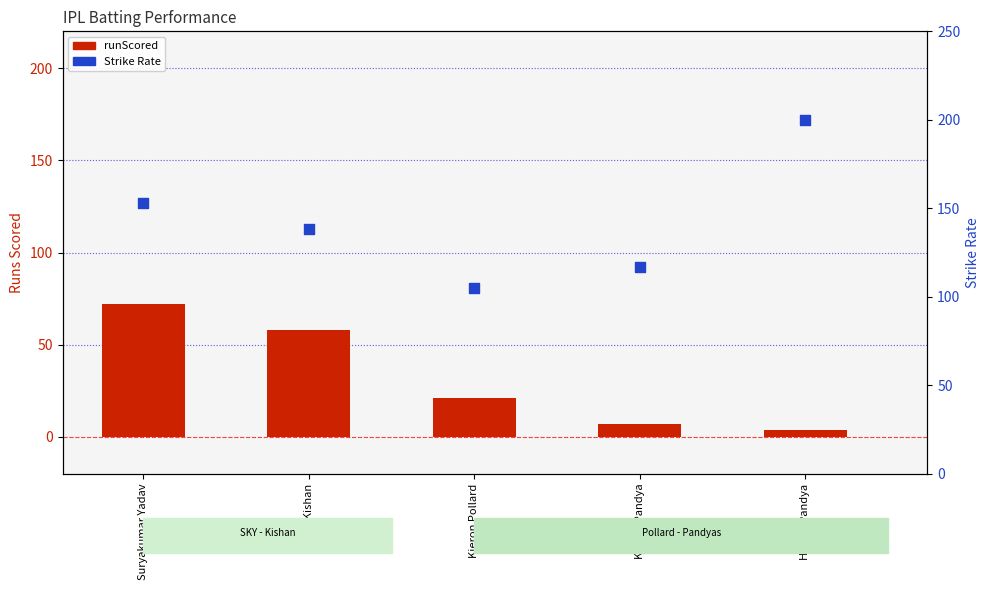

Which series reaches the minimum Y coordinate?

runScored